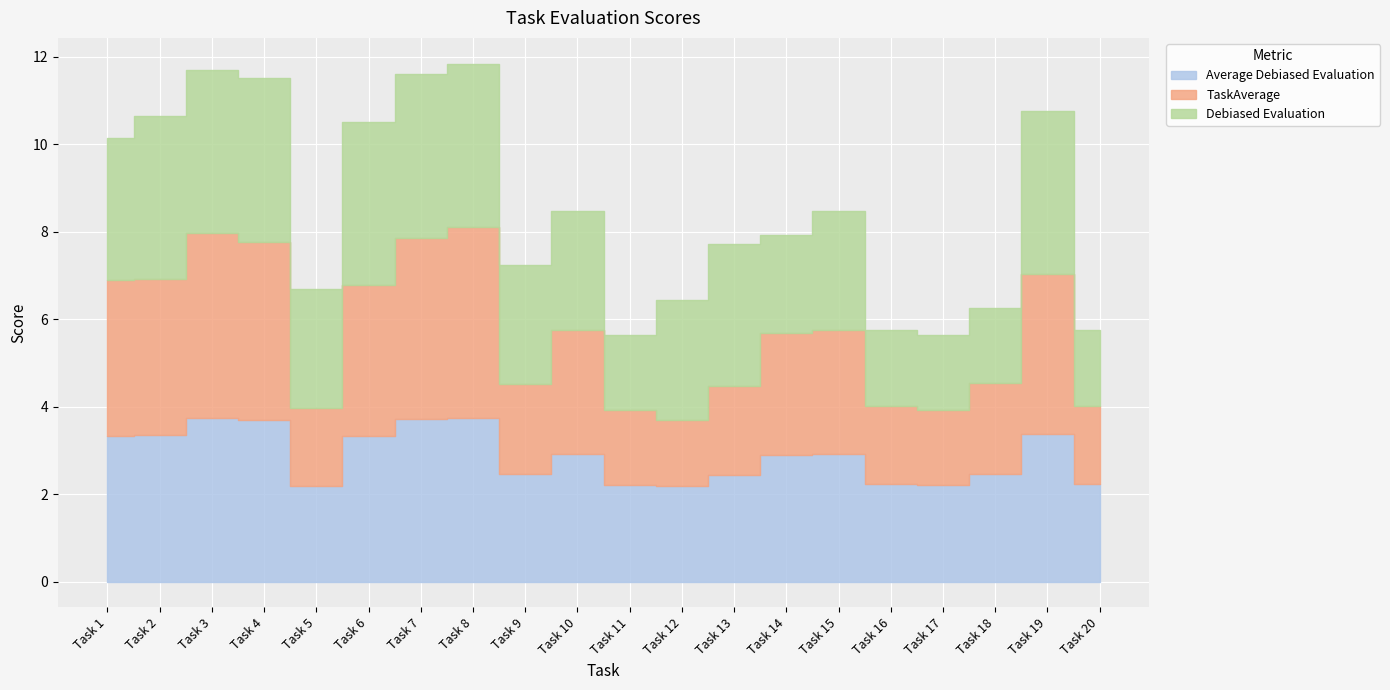

List the series in order of their overall mean, highest first.

Average Debiased Evaluation, Debiased Evaluation, TaskAverage